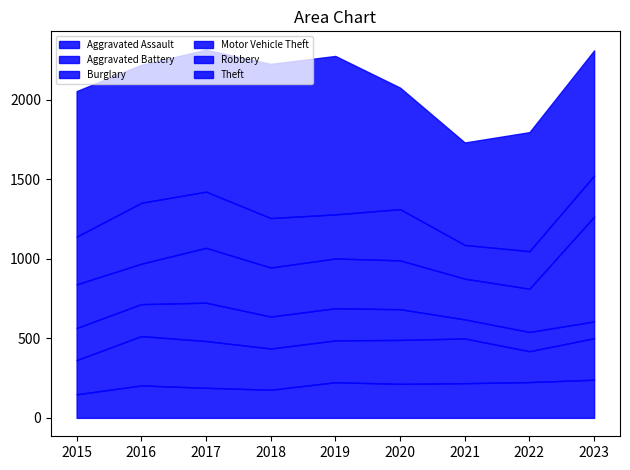

Which series has the largest range (max minus min)?

Motor Vehicle Theft